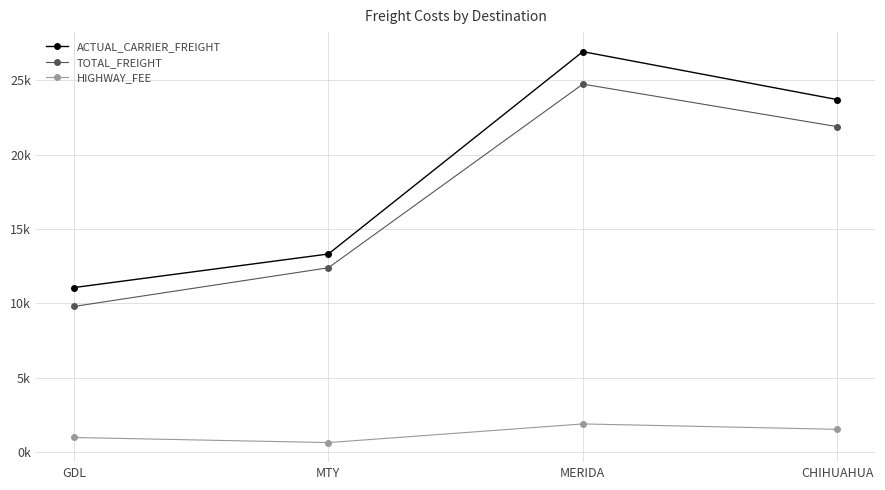

True or false: TOTAL_FREIGHT and ACTUAL_CARRIER_FREIGHT cross at least once.

False